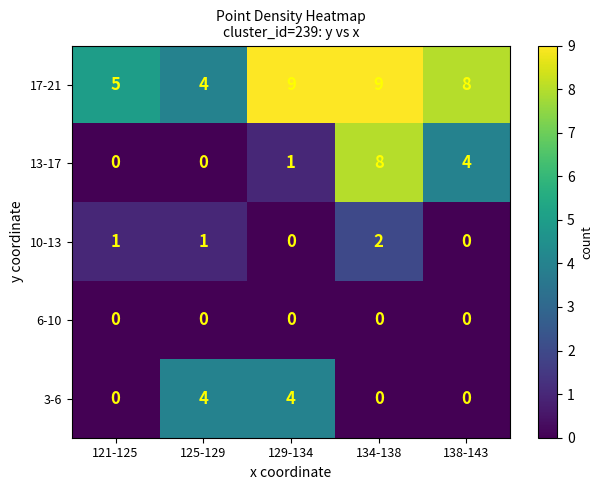

Which series has the largest total across all categories?

row_0